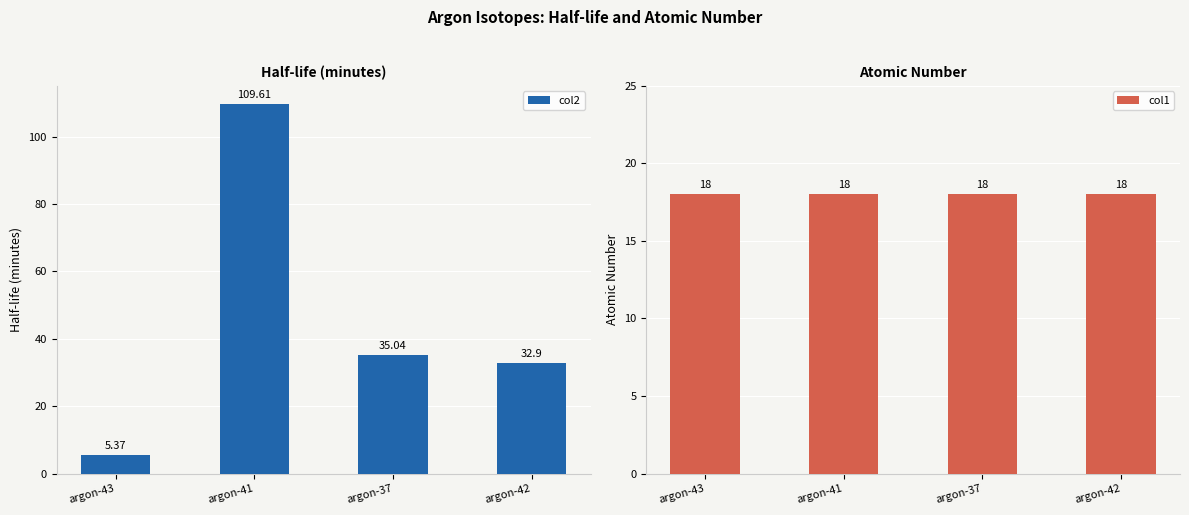

What is the value of the col2 bar at the 2nd from the left?

109.6